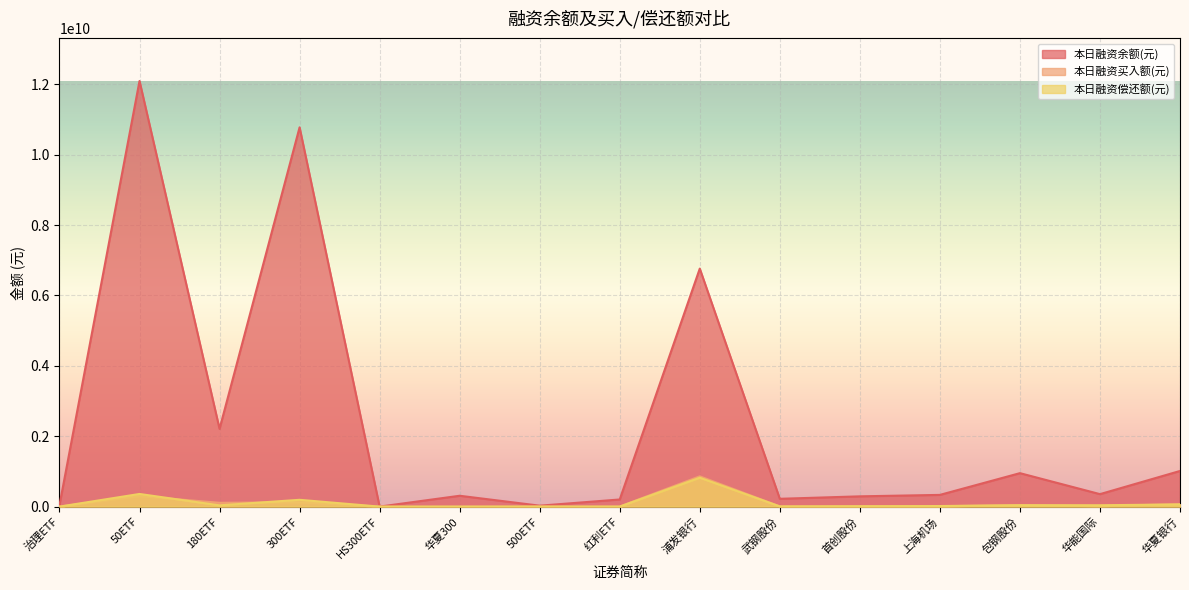

What is the greatest value displayed?

12092634367